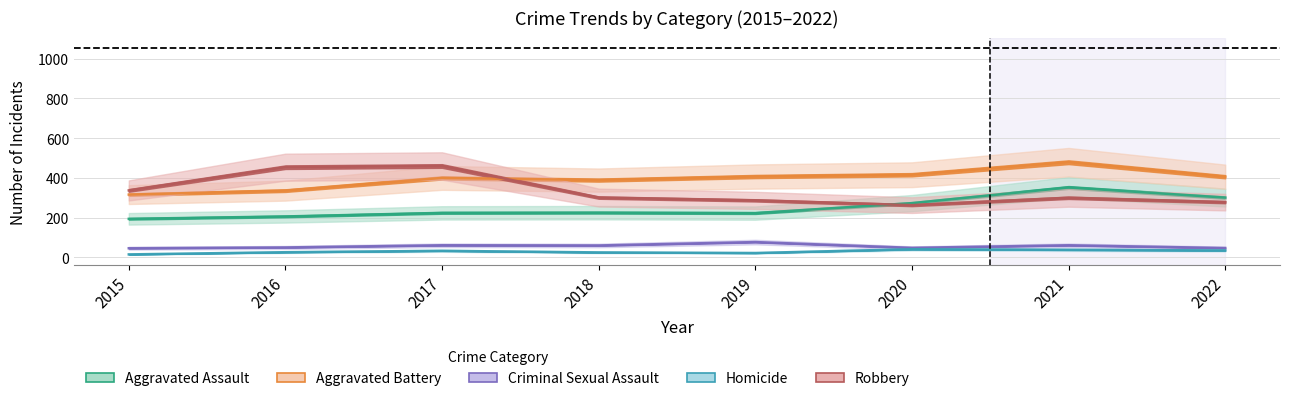

At how many categories does at least one series exceed 39?

8